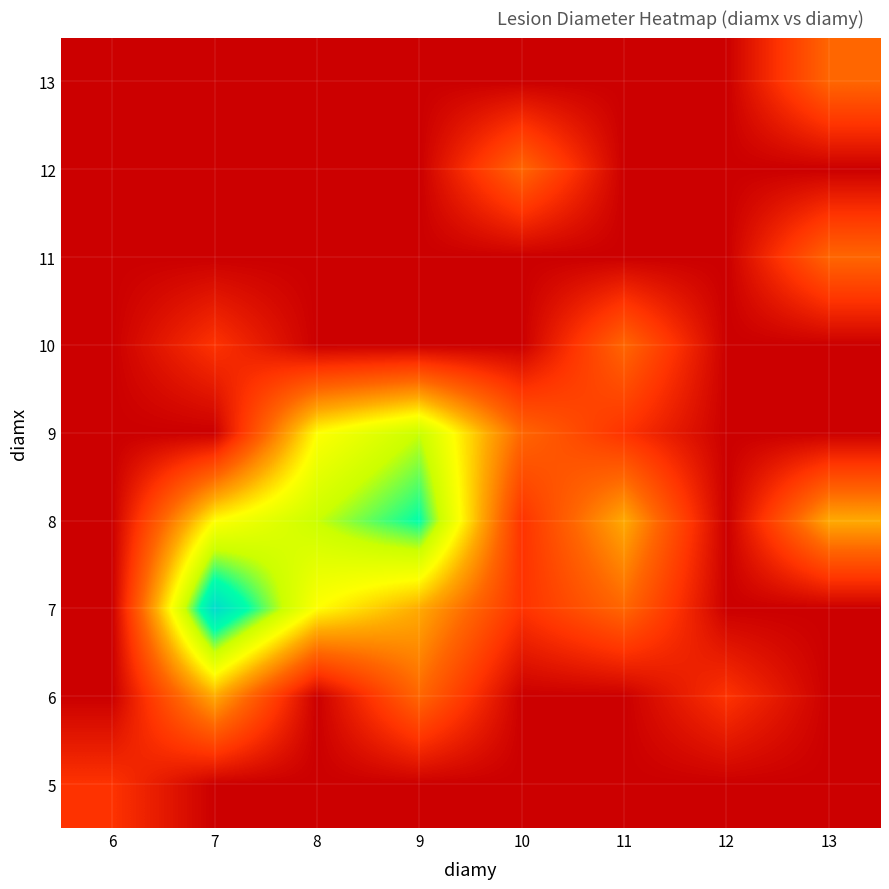

Reading left to right, transcribe all the data shown in this chart.

5: 6=1	7=0	8=0	9=0	10=0	11=0	12=0	13=0
6: 6=0	7=3	8=0	9=2	10=0	11=0	12=1	13=0
7: 6=0	7=7	8=4	9=3	10=1	11=2	12=0	13=0
8: 6=0	7=4	8=5	9=6	10=1	11=3	12=0	13=3
9: 6=0	7=0	8=4	9=5	10=2	11=1	12=0	13=0
10: 6=0	7=1	8=0	9=0	10=0	11=2	12=0	13=0
11: 6=0	7=0	8=0	9=0	10=0	11=0	12=0	13=2
12: 6=0	7=0	8=0	9=0	10=2	11=0	12=0	13=0
13: 6=0	7=0	8=0	9=0	10=0	11=0	12=0	13=2